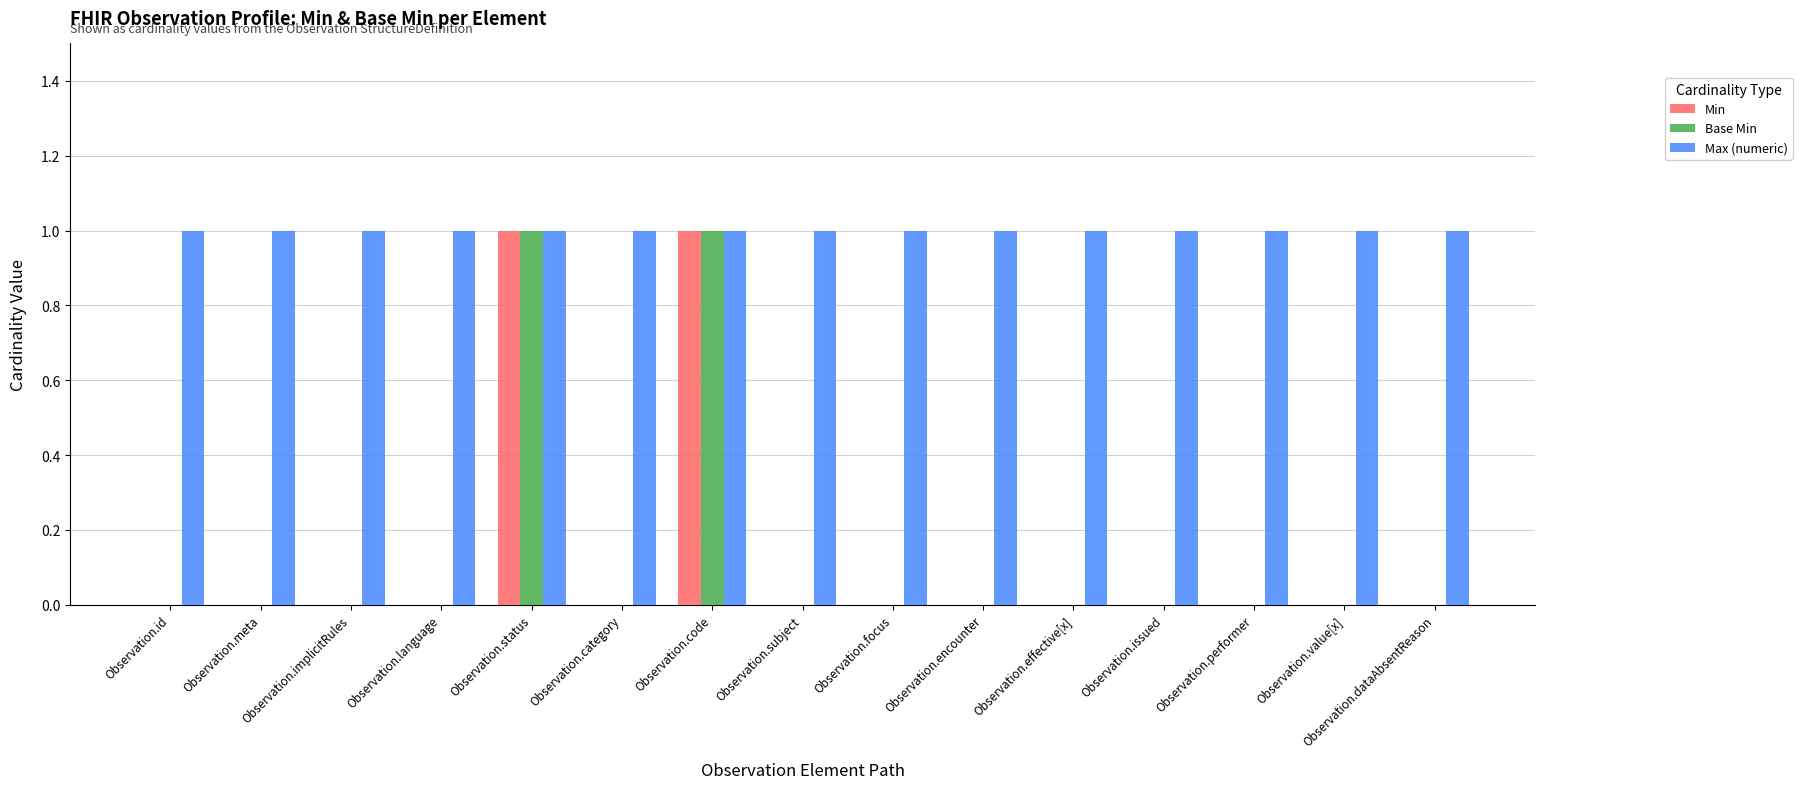

Count the Min values in the range 0 to 1.

15